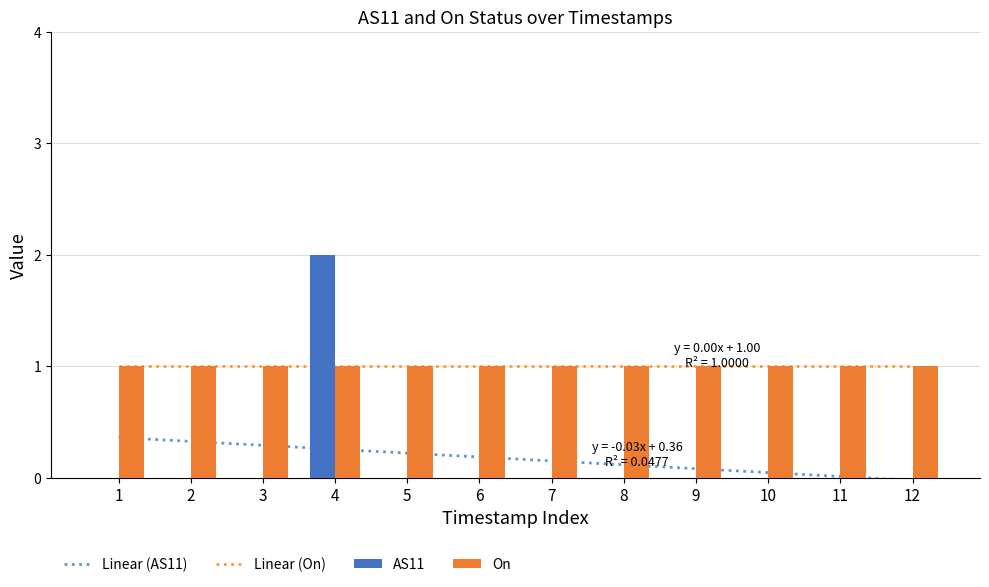

Which category has the highest value in the AS11 series?

4